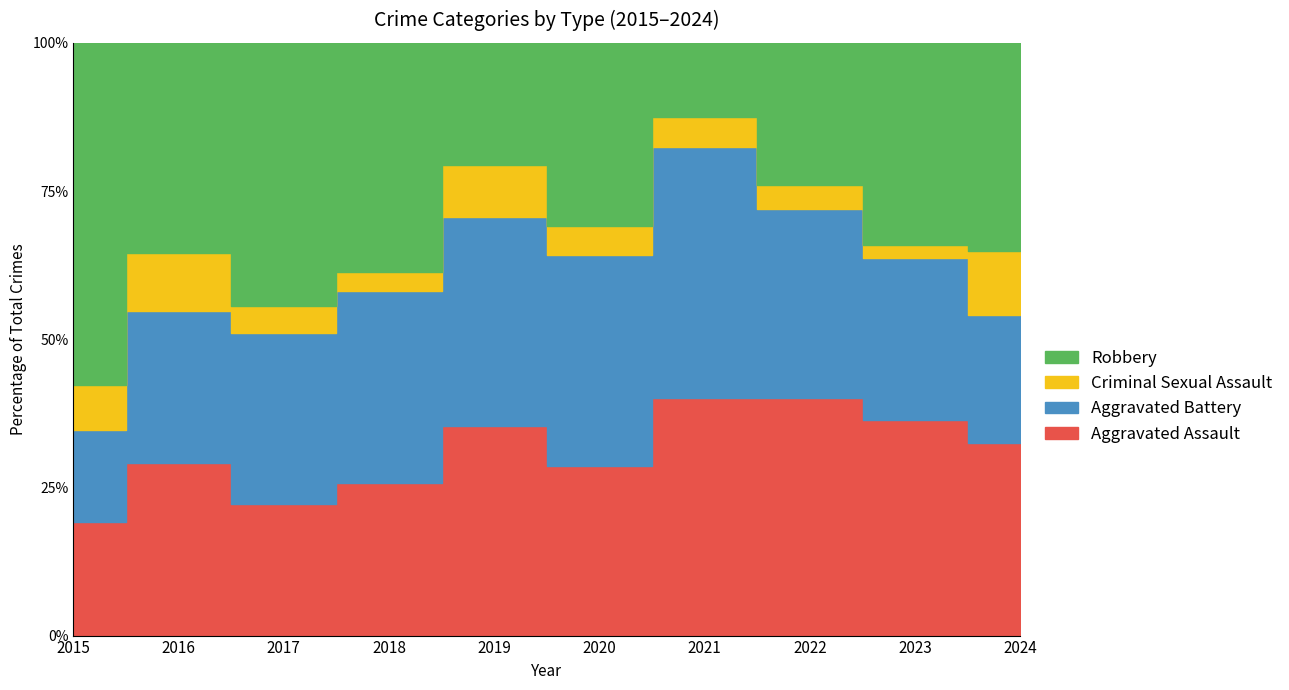

What are all the series names shown in the legend?

Aggravated Assault, Aggravated Battery, Criminal Sexual Assault, Robbery